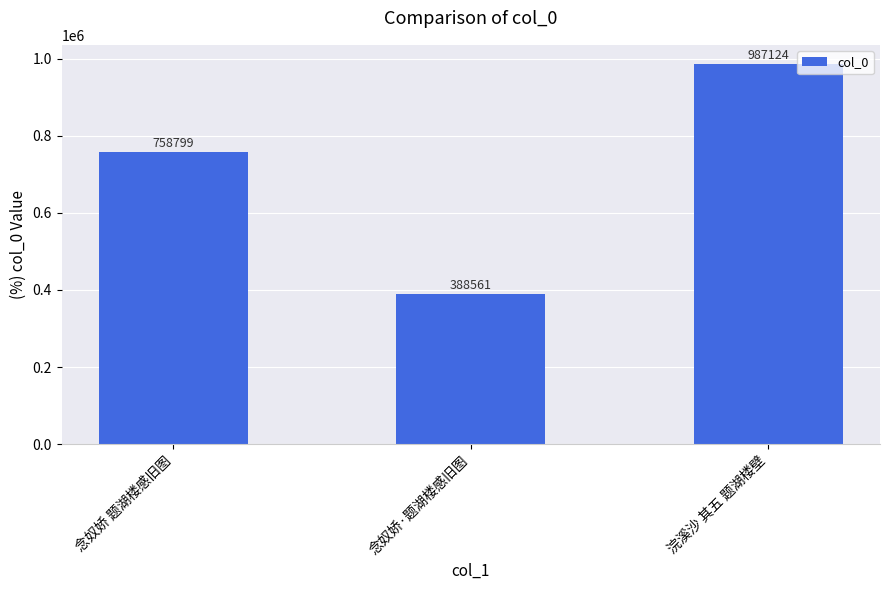

What is the change in value from 念奴娇 题湖楼感旧图 to 念奴娇·题湖楼感旧图?

-370238